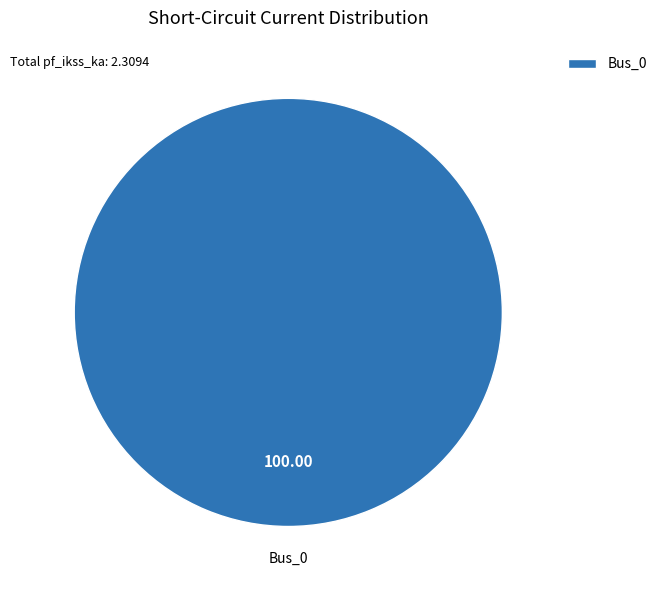

Does any single category account for the majority?

Yes